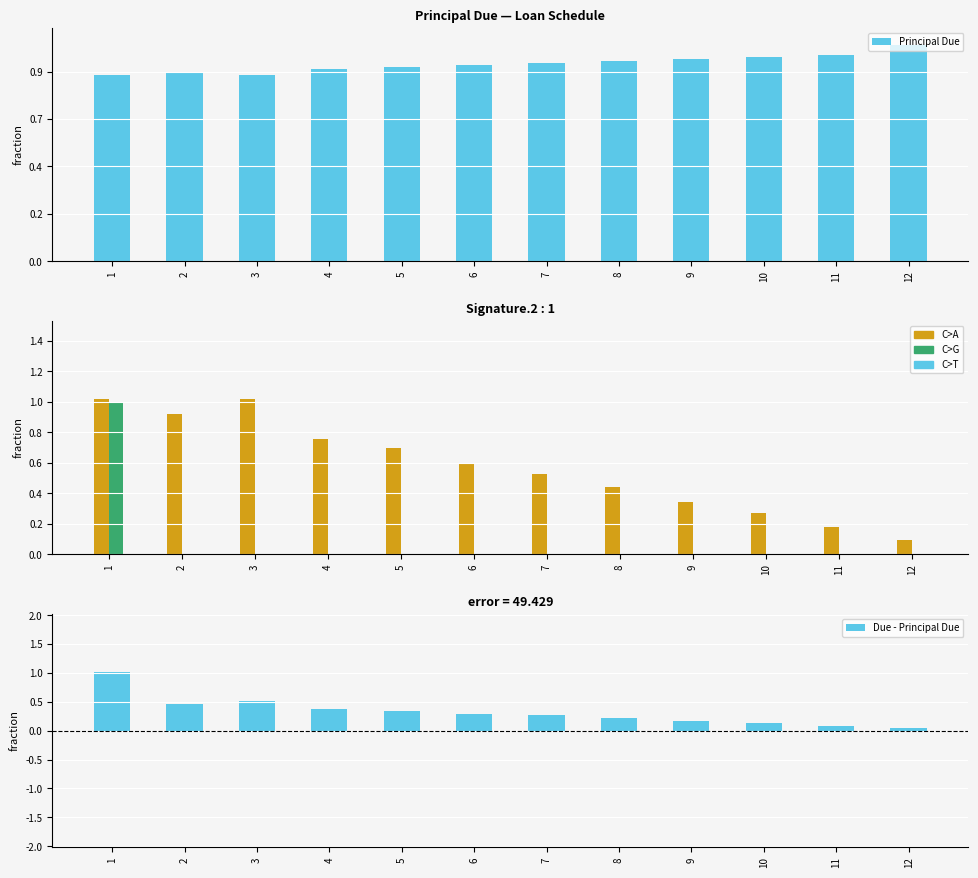

Reading left to right, extract all data points from this chart.

Principal Due: 785.8	795.7	785.8	812.4	818.2	828.5	835.0	843.5	853.2	860.8	870.1	910.9
Interest: 101.9	92.0	101.9	75.3	69.5	59.2	52.7	44.2	34.5	26.9	17.6	9.3
Fees: 100.0	0.0	0.0	0.0	0.0	0.0	0.0	0.0	0.0	0.0	0.0	0.0
Due - Principal Due: 201.9	92.1	101.9	75.3	69.5	59.2	52.7	44.2	34.5	26.9	17.6	9.3